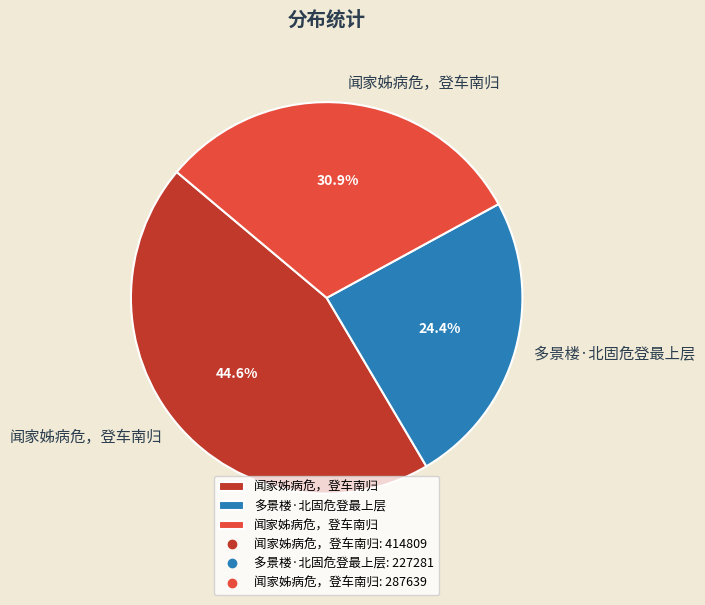

Does any single category account for the majority?

No